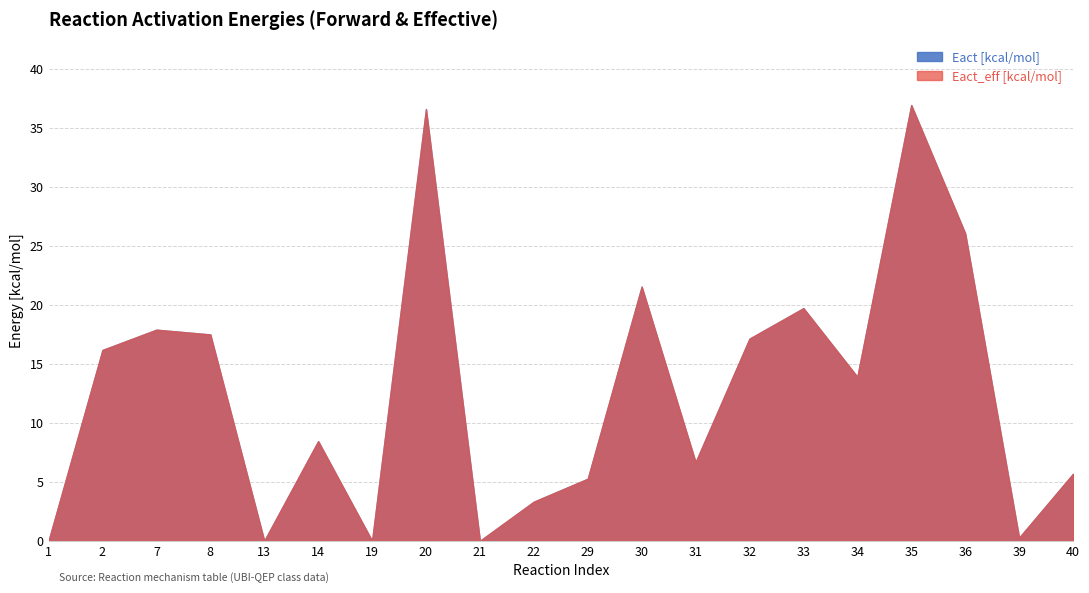

What is the value of the Eact [kcal/mol] point at the 20th from the left?

5.7